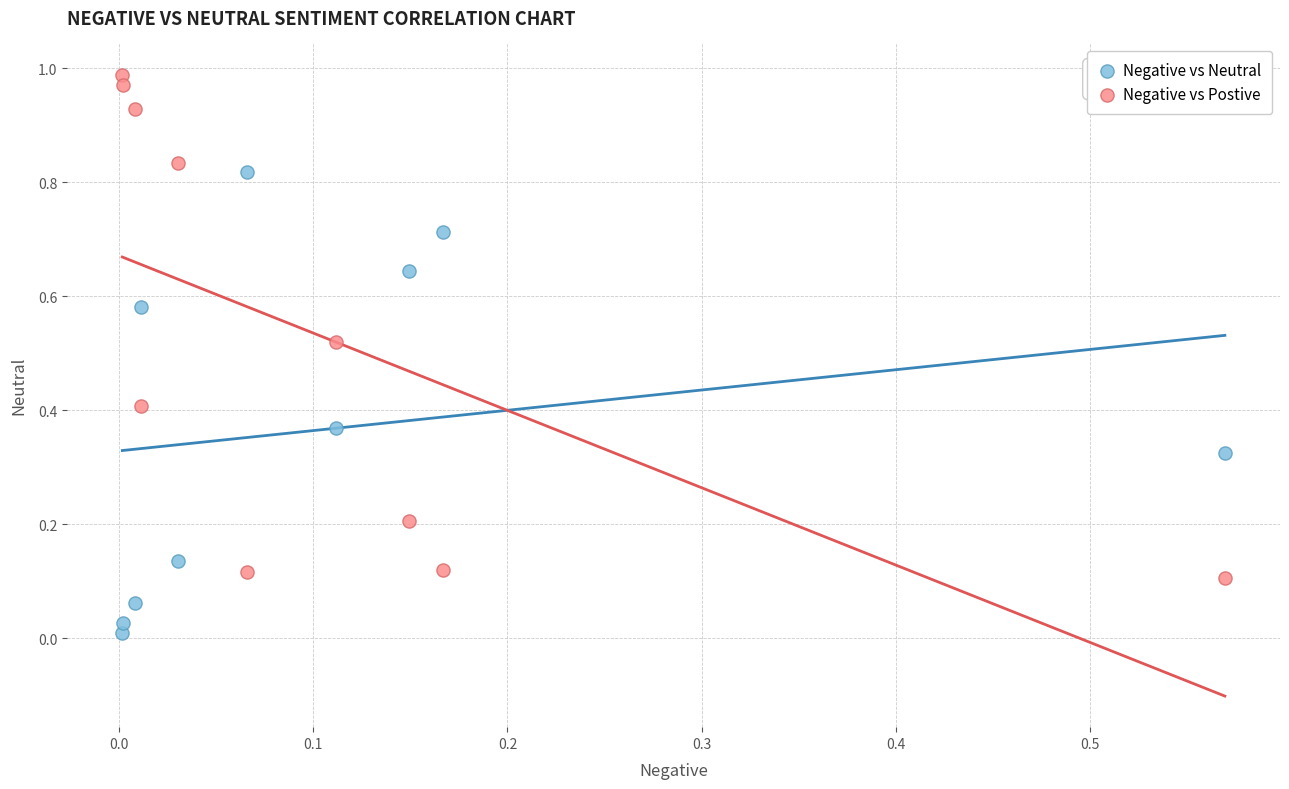

Which series reaches the maximum Y coordinate?

Negative vs Postive